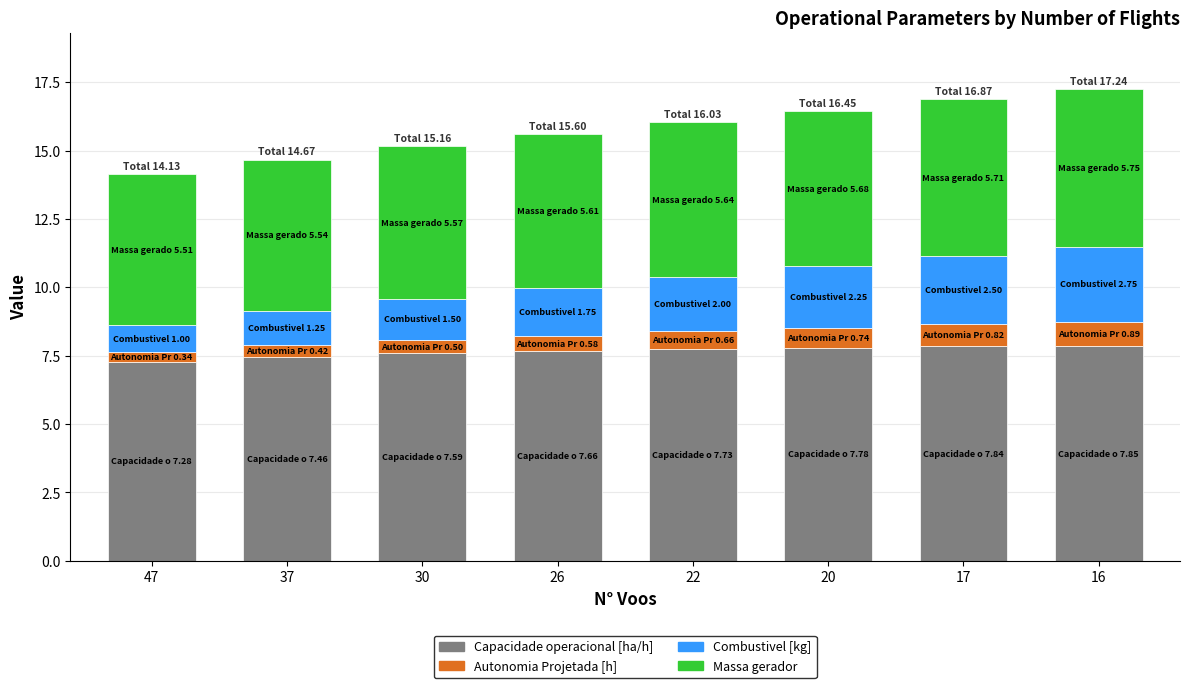

What is the average value of the Capacidade operacional [ha/h] series?

7.6